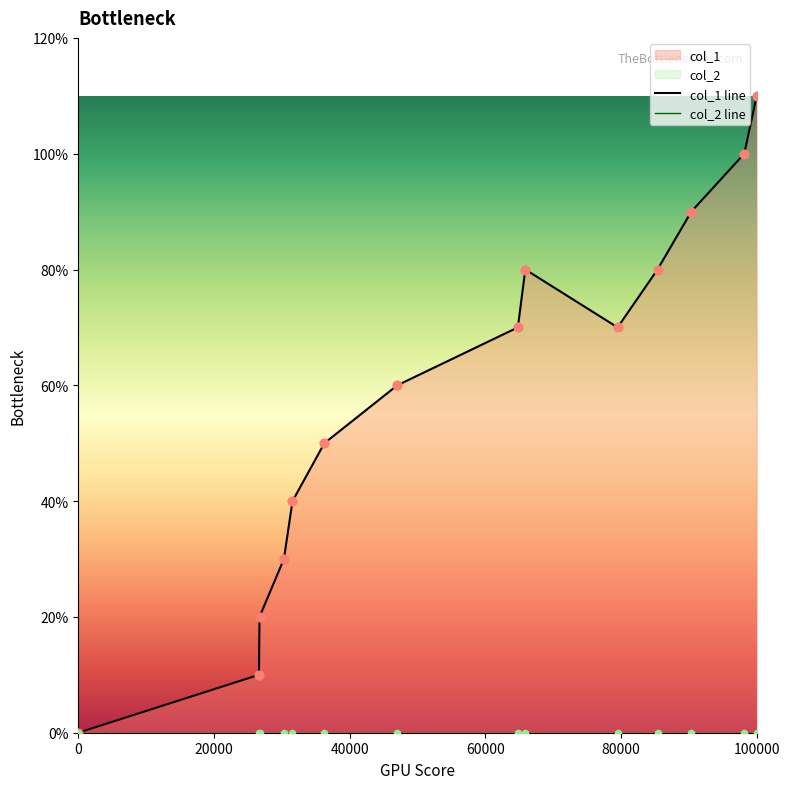

Is the value of col_2 line at 10 greater than the value of col_1 line at 6?

No